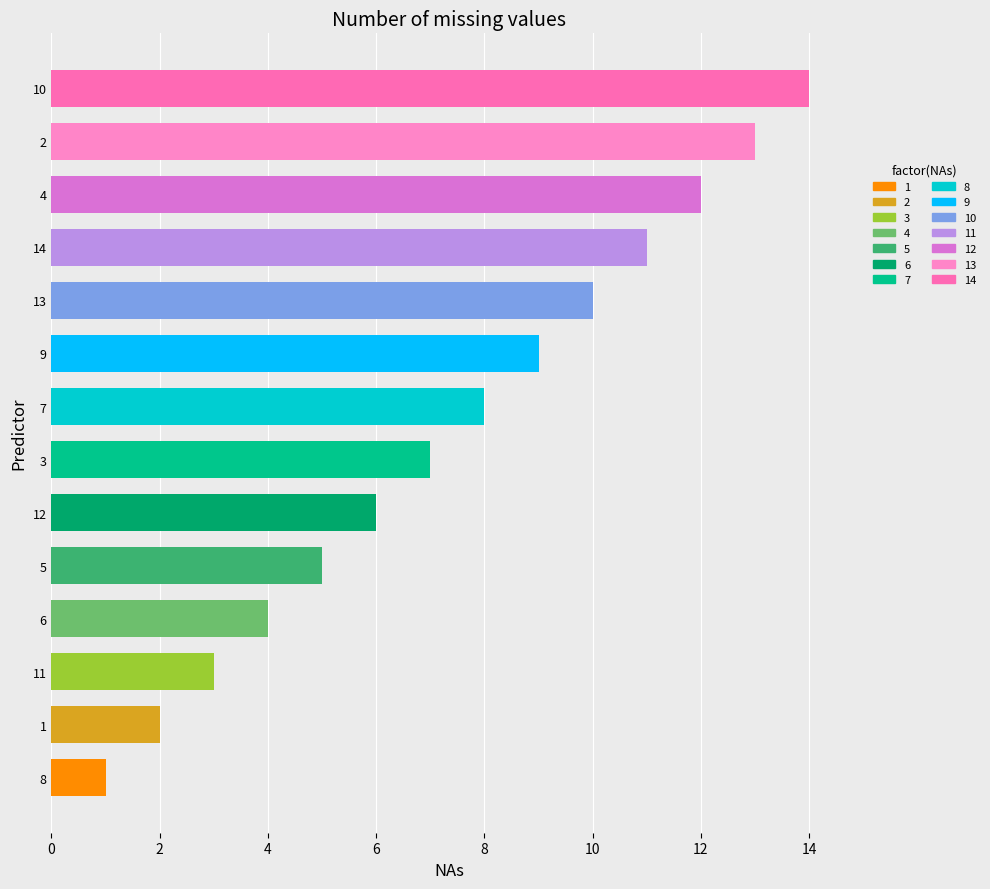

At which category does the chart reach its minimum across all series?

8